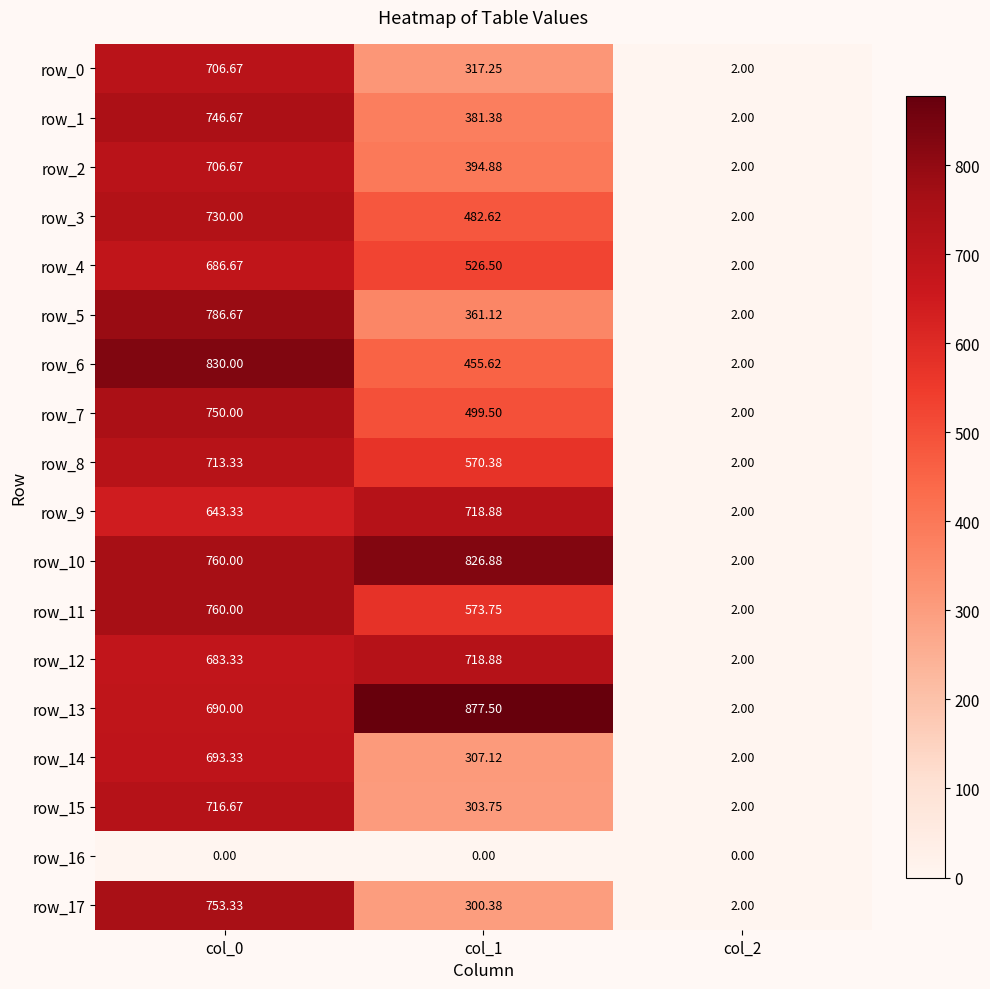

Is the value of row_8 at col_1 greater than the value of row_9 at col_2?

Yes